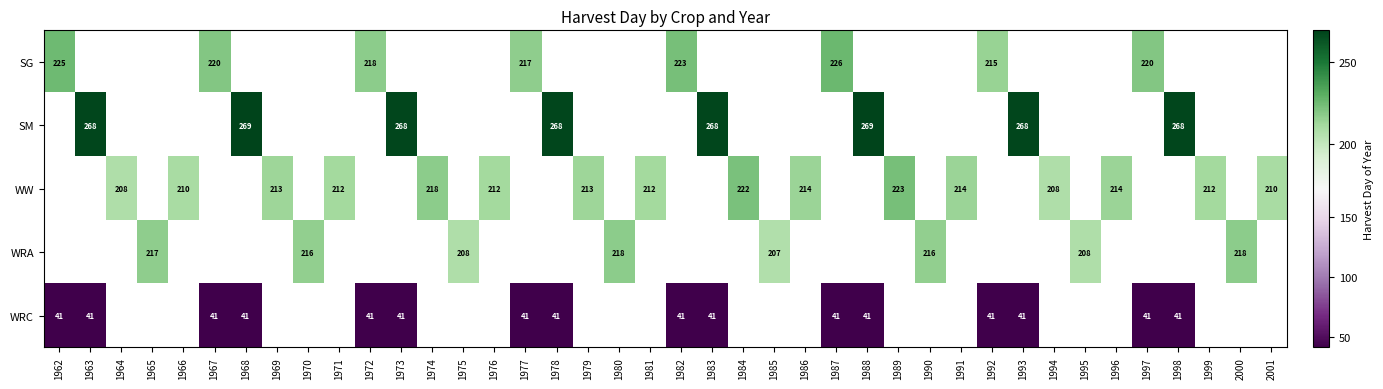

The WRC series shows 41 at 1993. True or false?

True